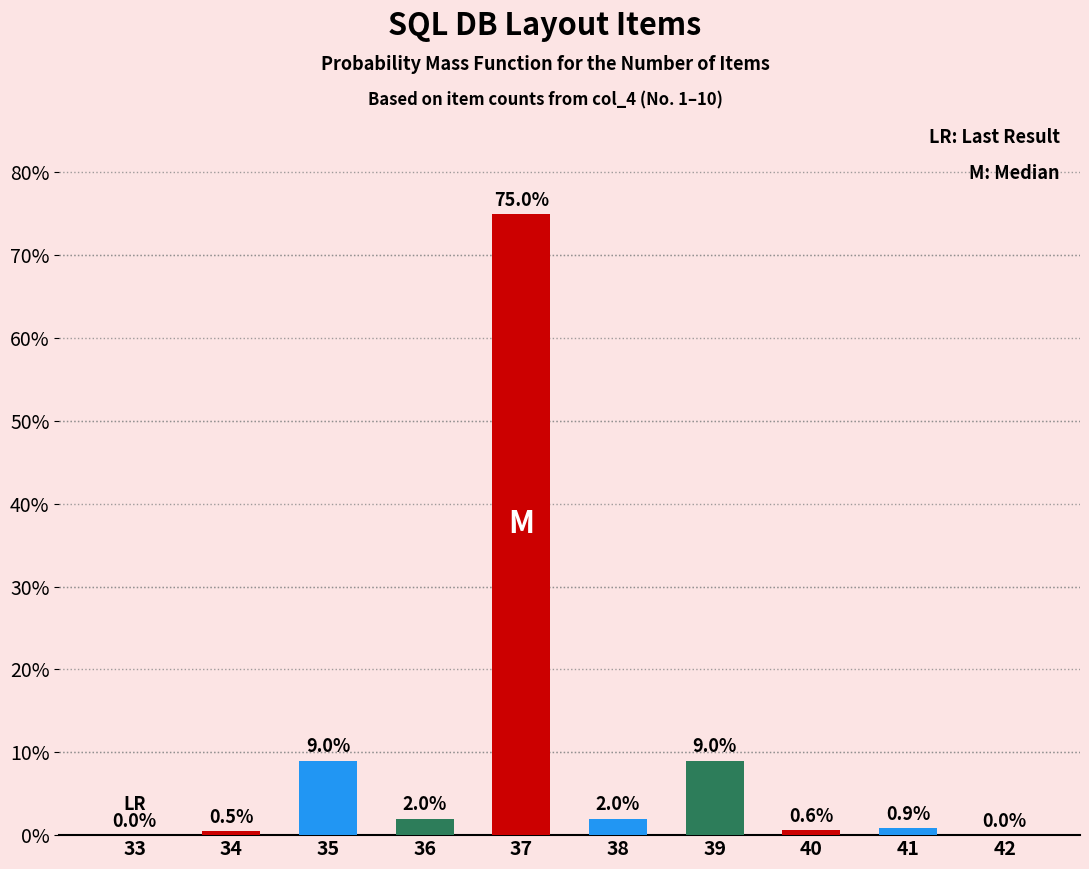

Reading left to right, extract all data points from this chart.

33=0.0	34=0.5	35=9.0	36=2.0	37=75.0	38=2.0	39=9.0	40=0.6	41=0.9	42=0.0